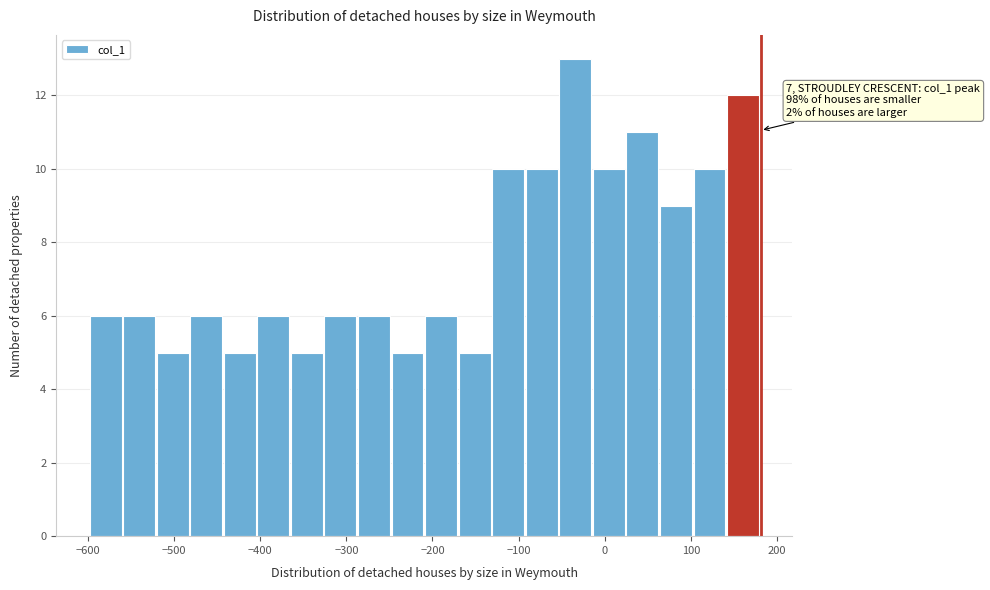

Around what value on the x-axis is the tallest bar? Give the approximate position of its centre, as read against the axis.

-30